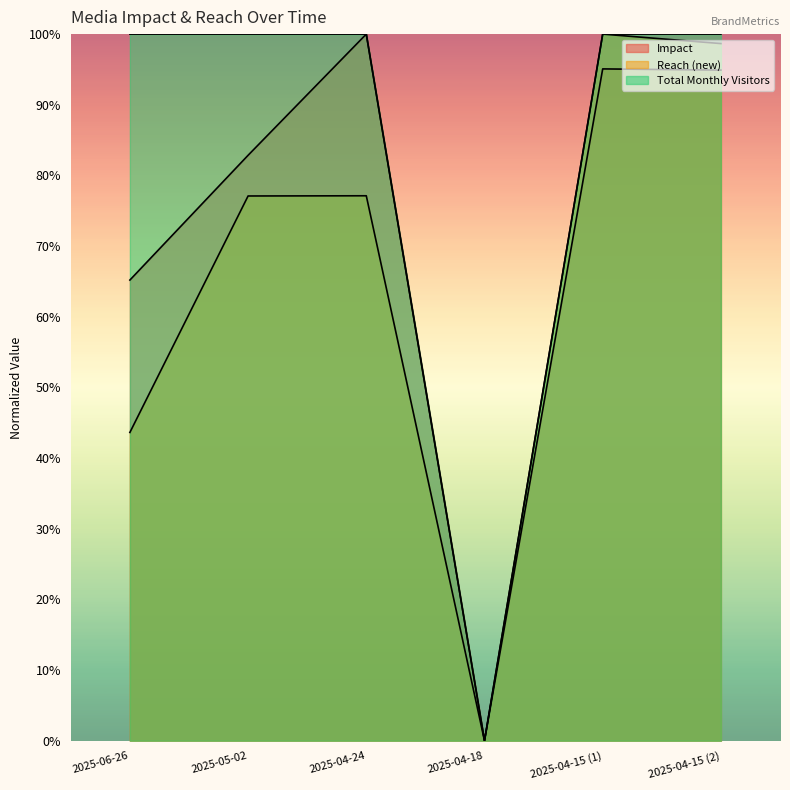

What value does the Total Monthly Visitors series have at 2025-04-15 (2)?

100.0